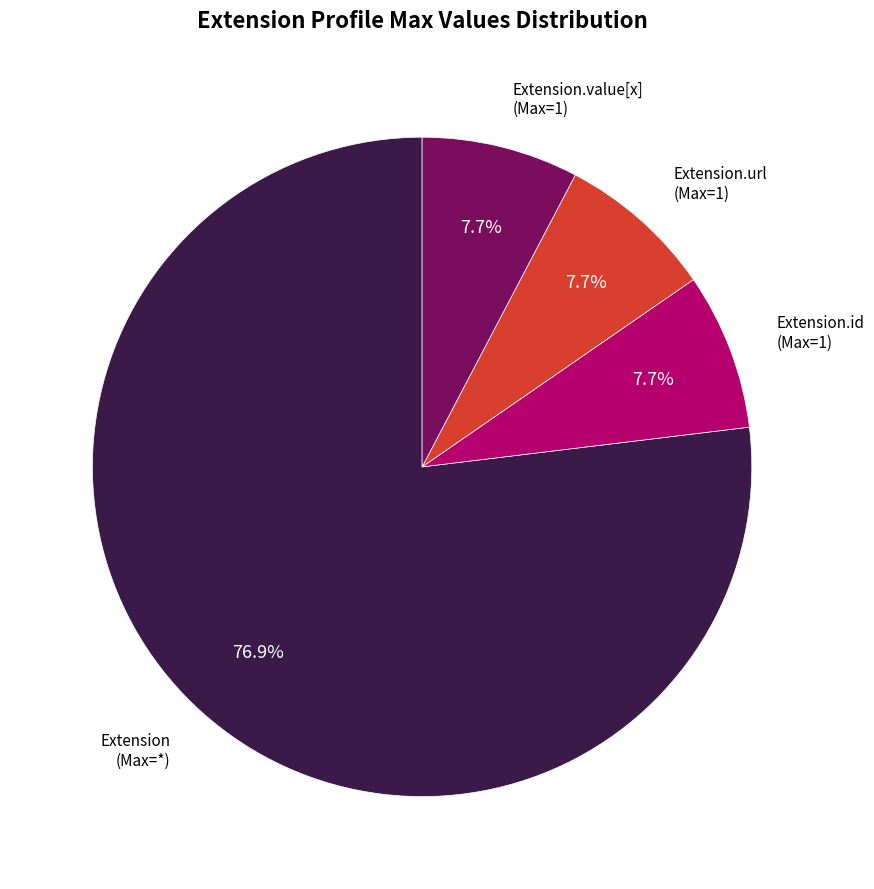

What percentage is NOT represented by Extension.id?

92.3%